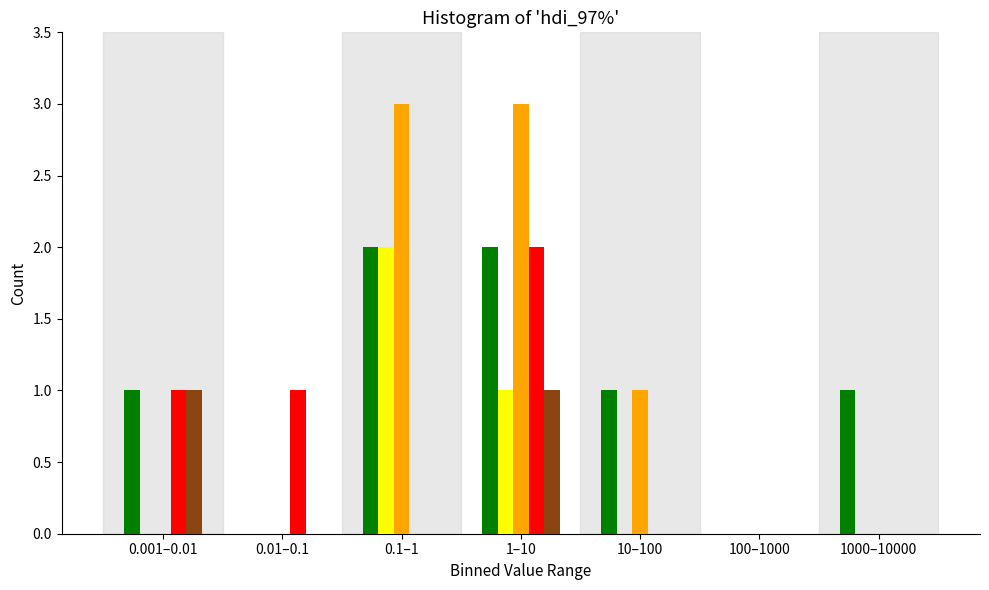

At which category is the sum across all series the highest?

1–10